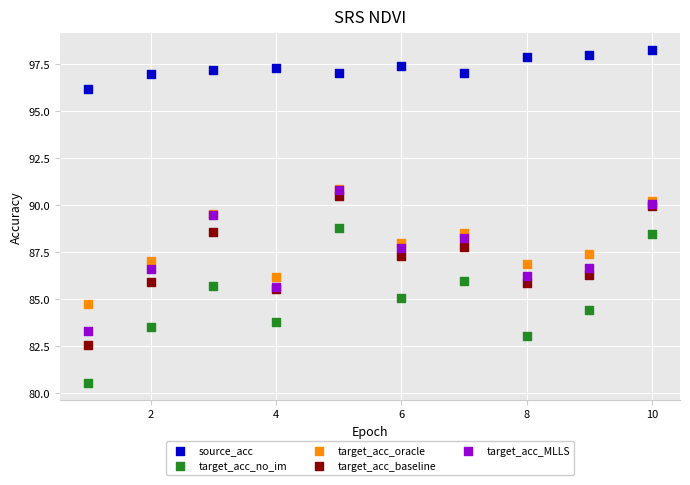

In the target_acc_no_im series, what Y value is closest to 84?

83.8